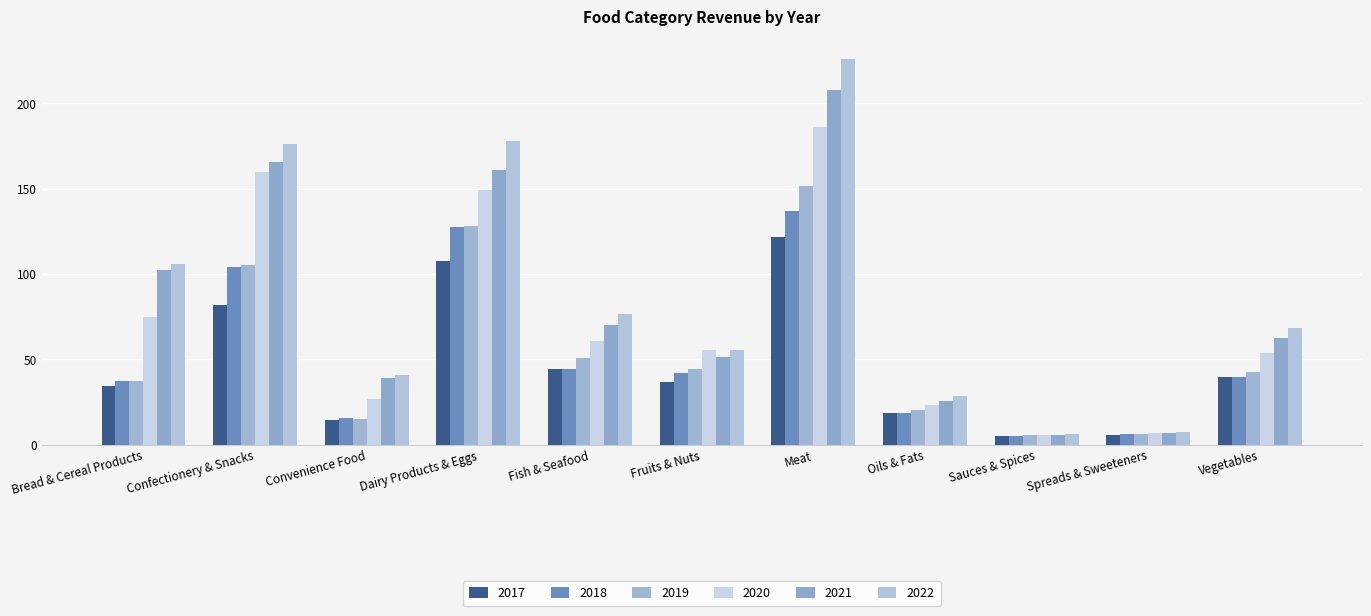

Between Confectionery & Snacks and Sauces & Spices, which is larger?

Confectionery & Snacks